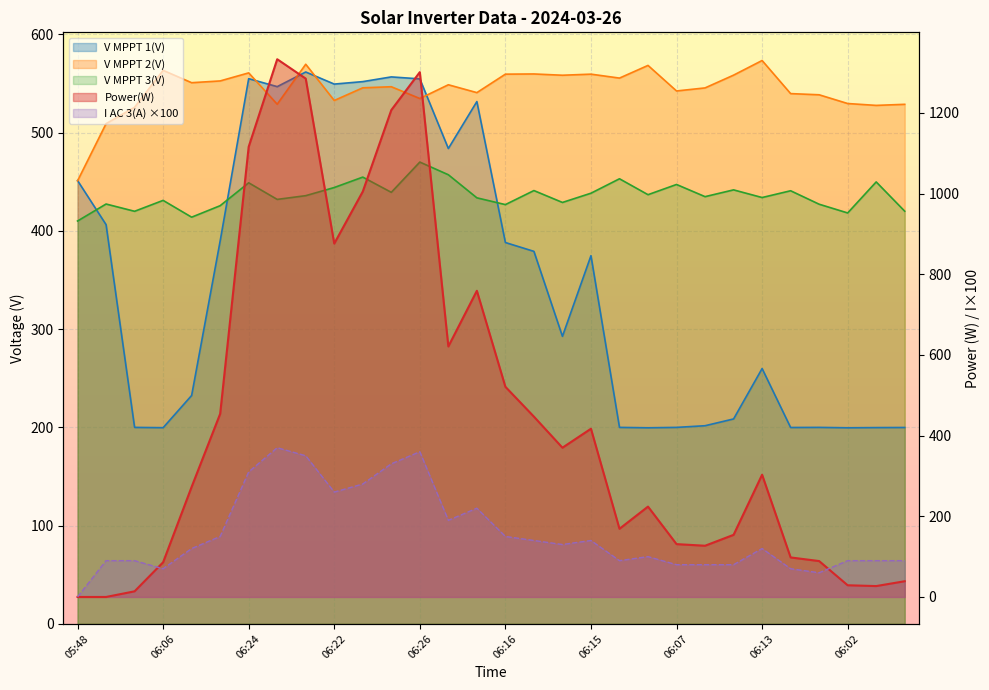

How many lines are shown in the chart?

5